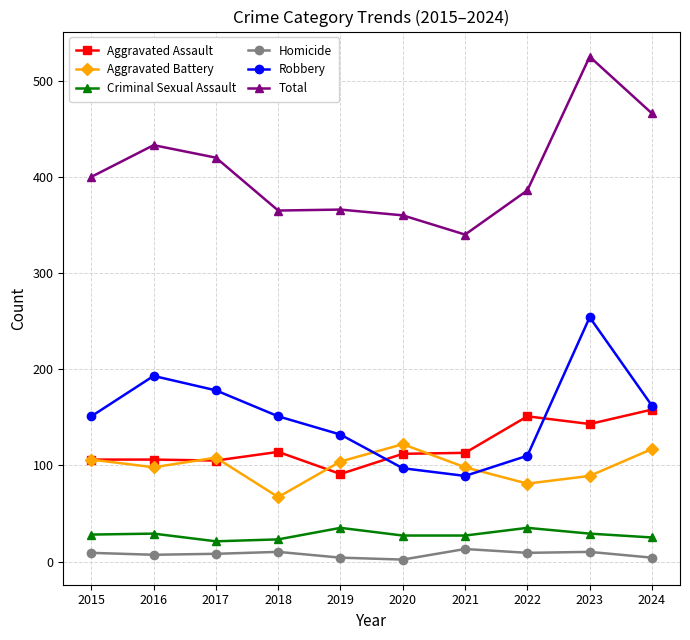

In Aggravated Battery, how many points are lower than both neighbors (excluding endpoints)?

3